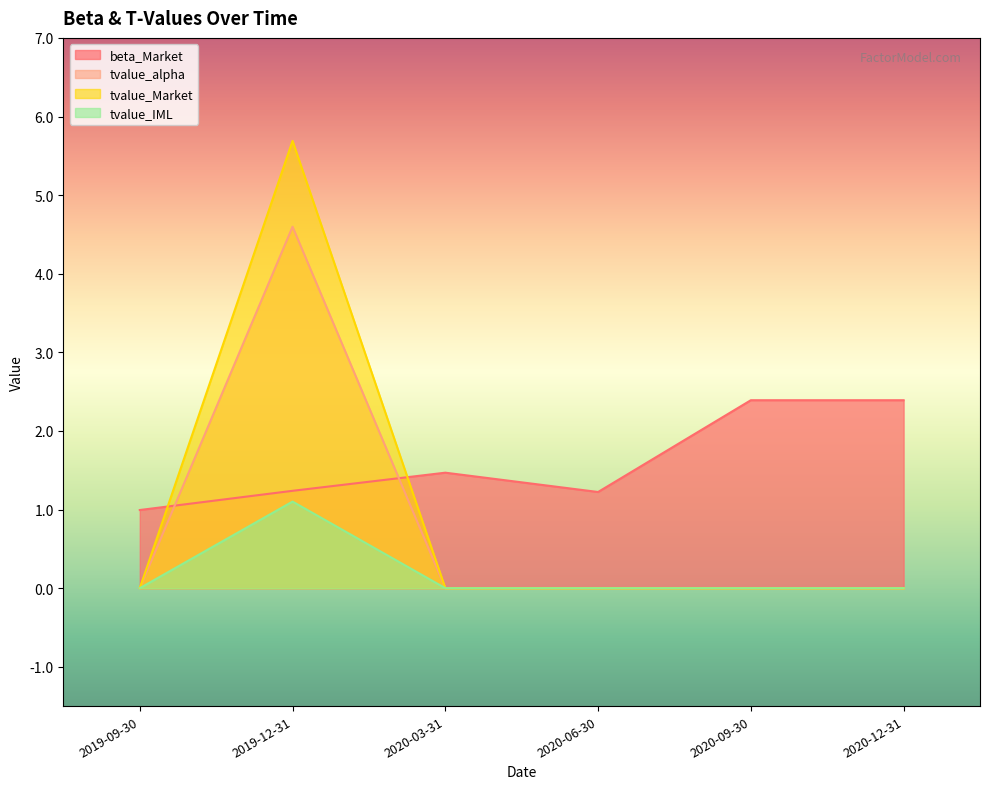

Where is the first local minimum for beta_Market?

2020-06-30